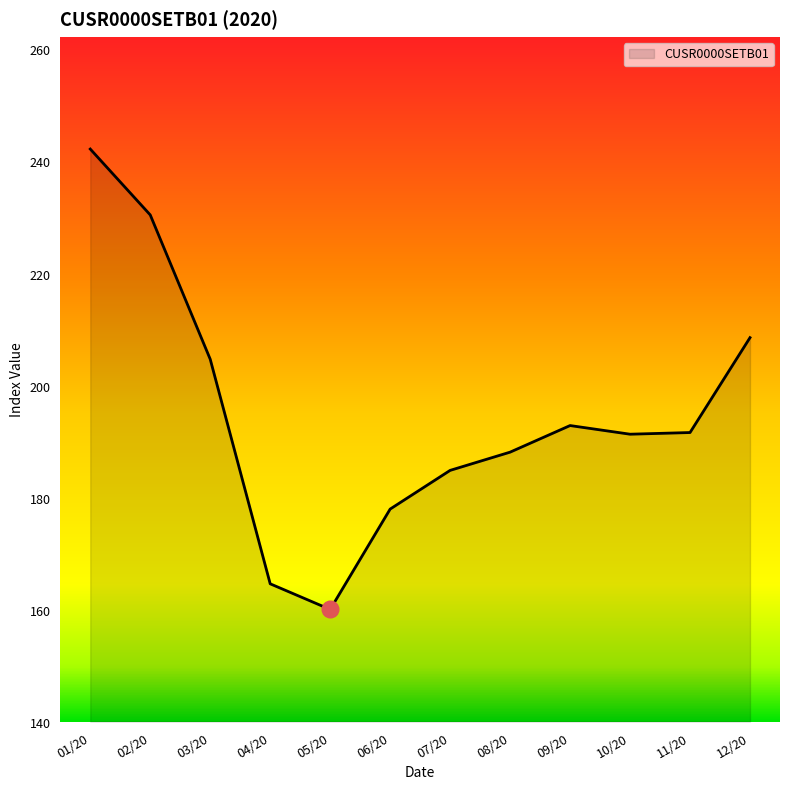

The chart shows a value of 204.9 at 03/20. True or false?

True